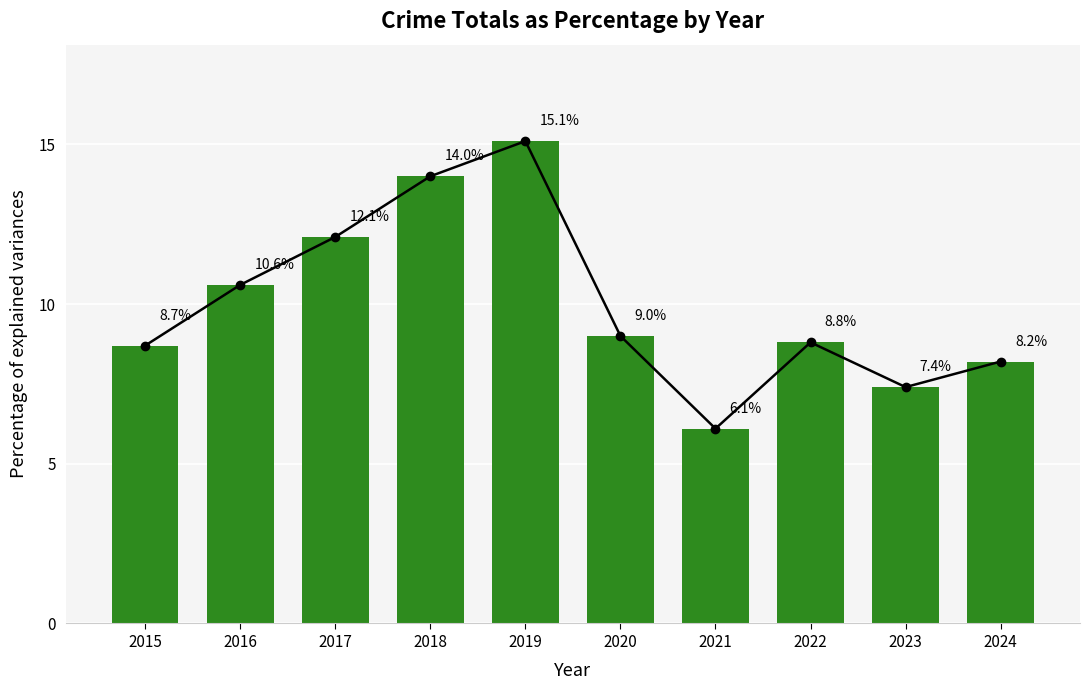

Reading left to right, what are all the values shown in this chart?

2015=8.7	2016=10.6	2017=12.1	2018=14.0	2019=15.1	2020=9.0	2021=6.1	2022=8.8	2023=7.4	2024=8.2